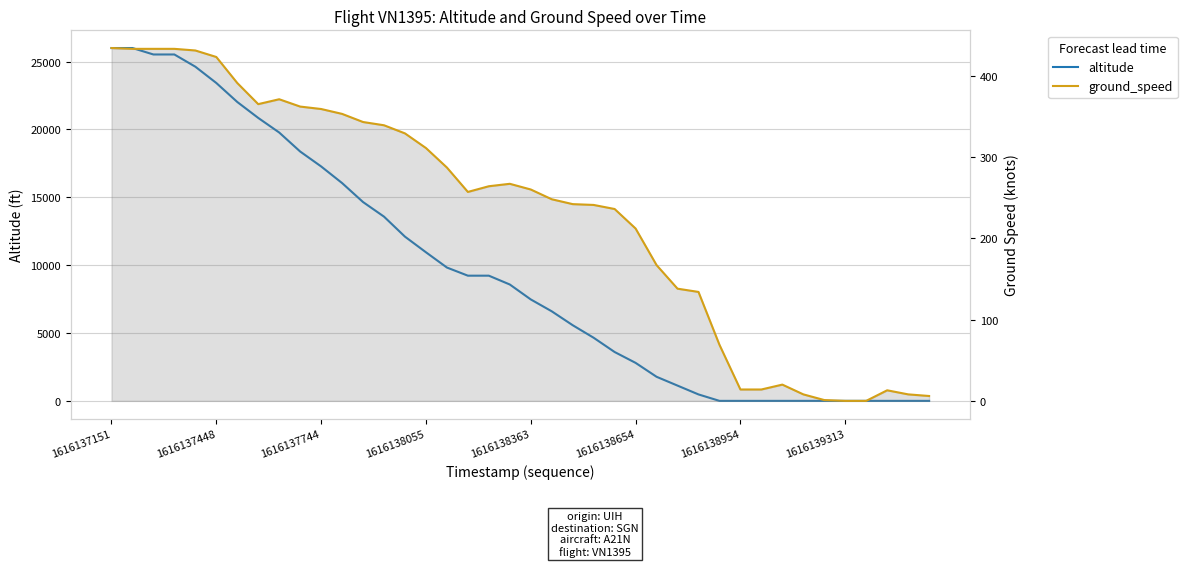

How many values in the ground_speed series are below 260?

20